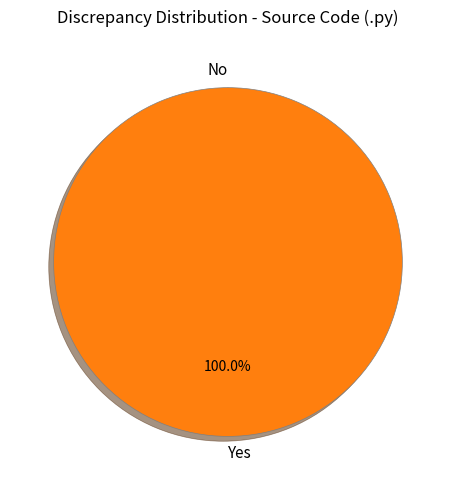

What is the change in value from 0 to 1?

+1